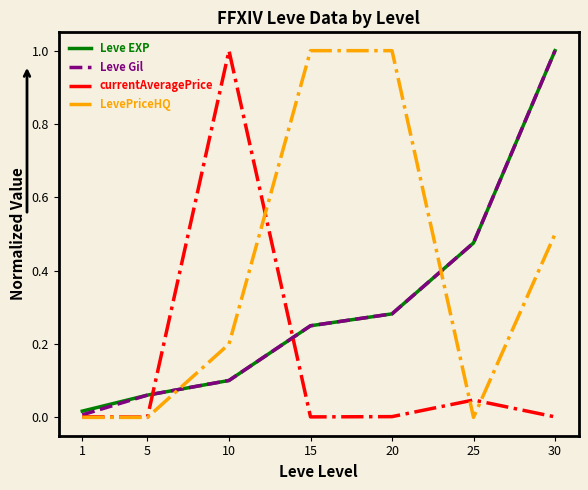

At which category is the sum across all series the highest?

30